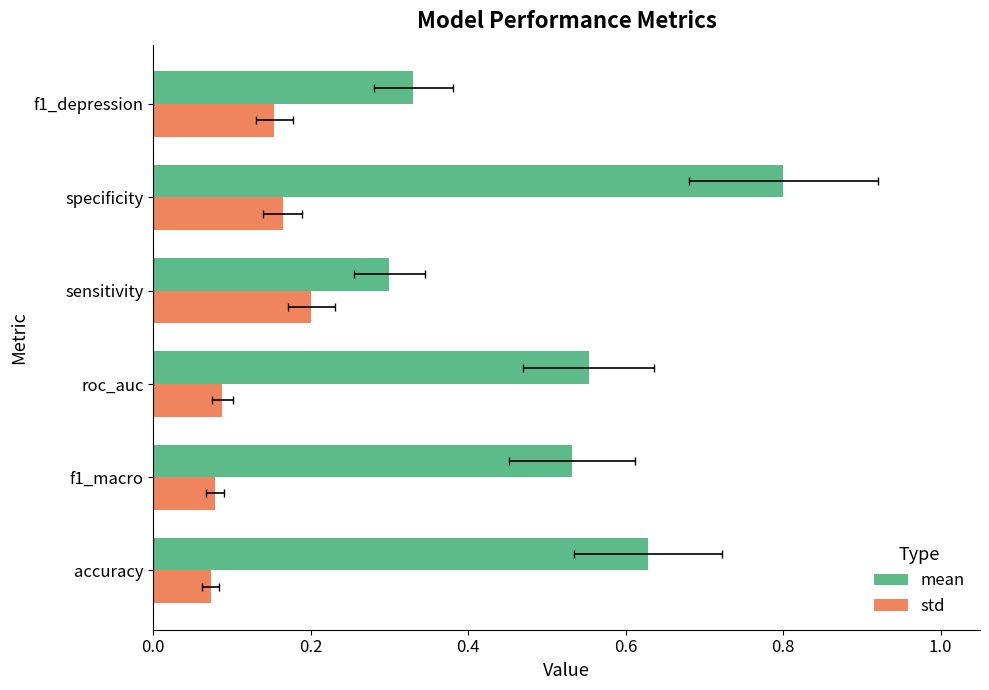

The mean series shows 0.3 at sensitivity. True or false?

True